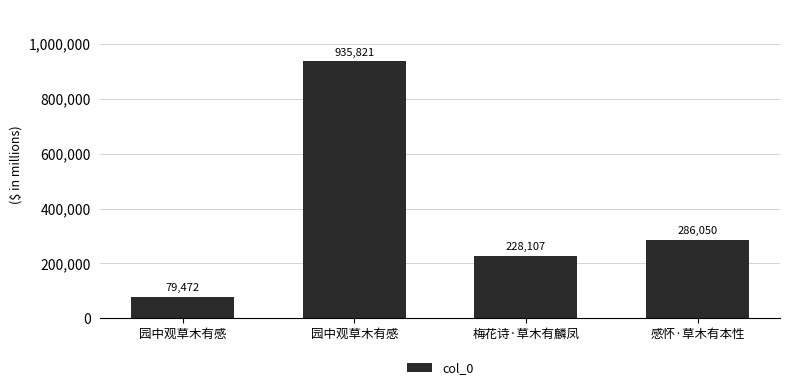

What is the difference between the values at 梅花诗·草木有麟凤 and 园中观草木有感?

148635